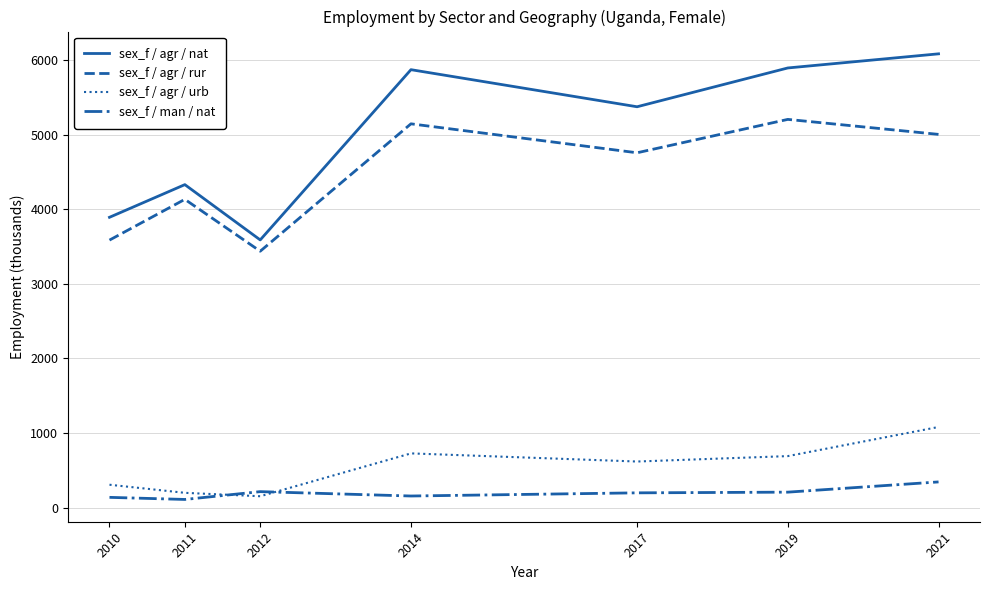

How many lines are shown in the chart?

4